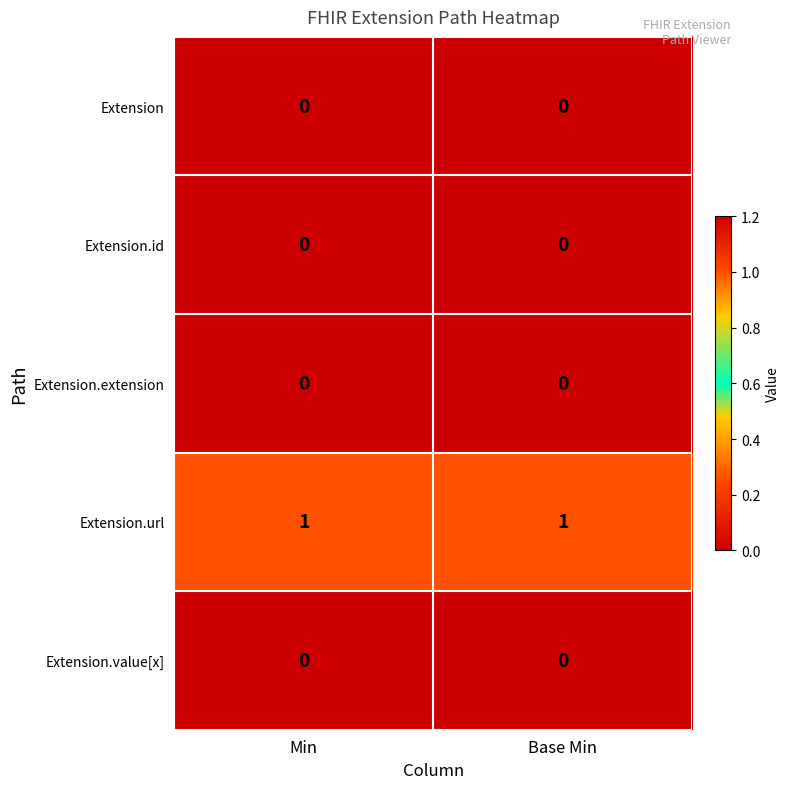

The value of Extension at Min is 0. True or false?

True